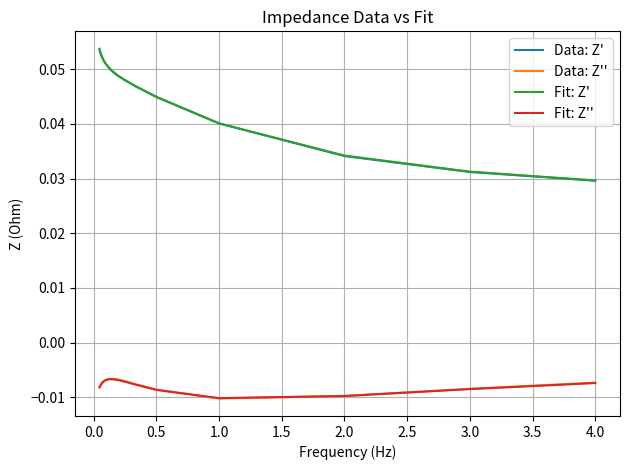

True or false: Data: Z'' and Data: Z' intersect in this chart.

False